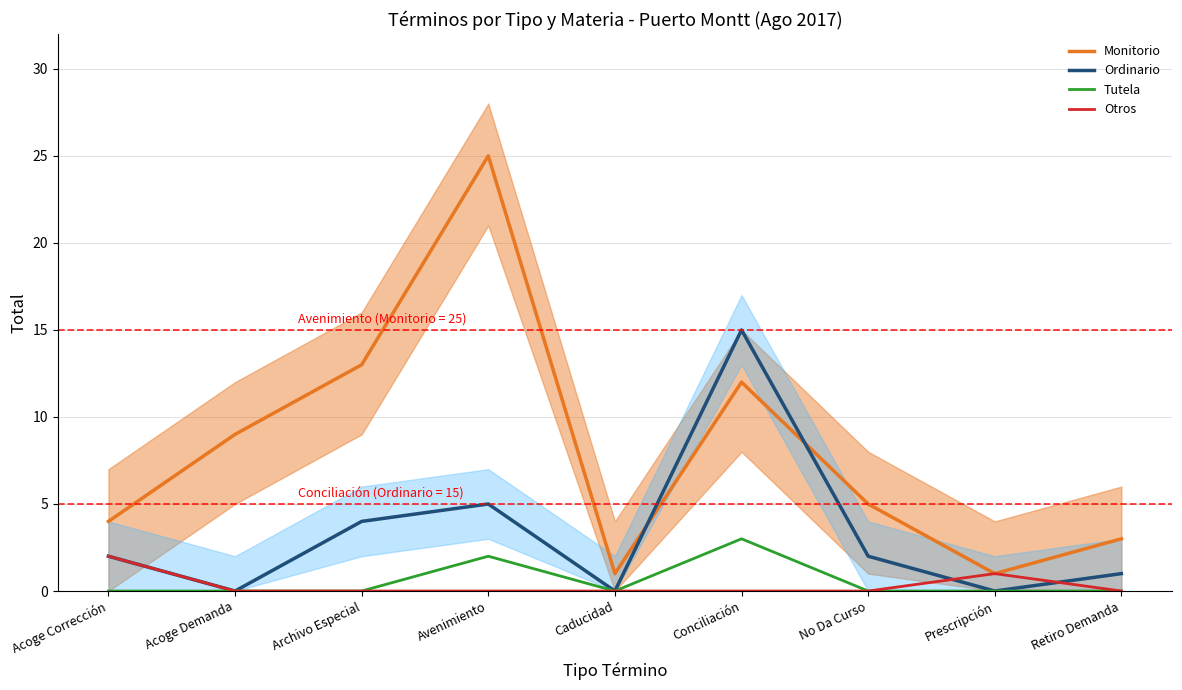

What are all the series names shown in the legend?

Monitorio, Ordinario, Tutela, Otros